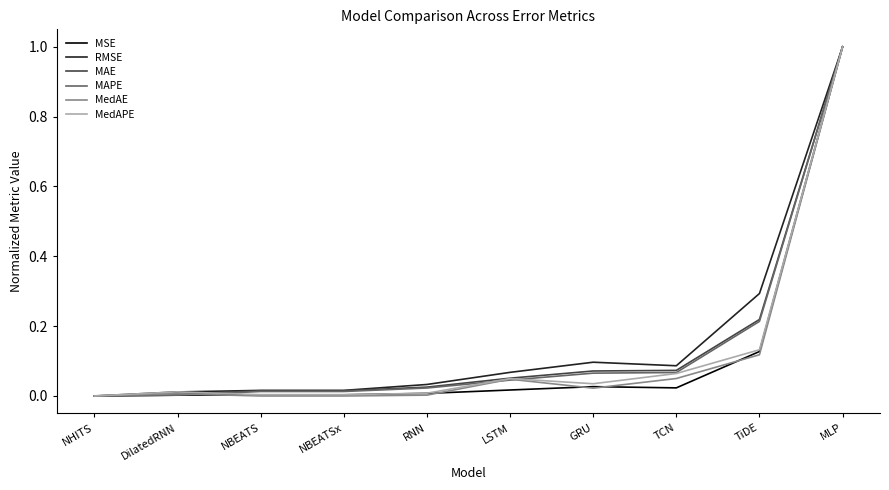

What are all the series names shown in the legend?

MSE, RMSE, MAE, MAPE, MedAE, MedAPE